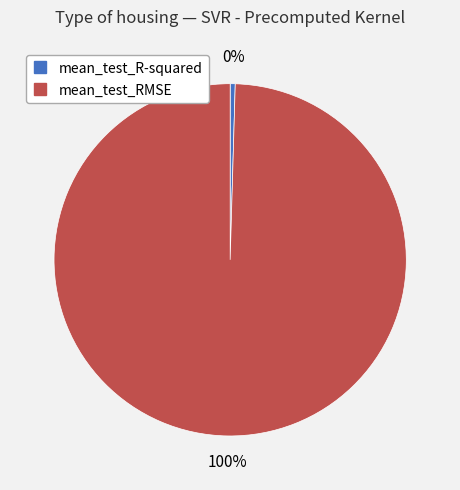

Rank the categories by value from highest to lowest.

mean_test_RMSE, mean_test_R-squared